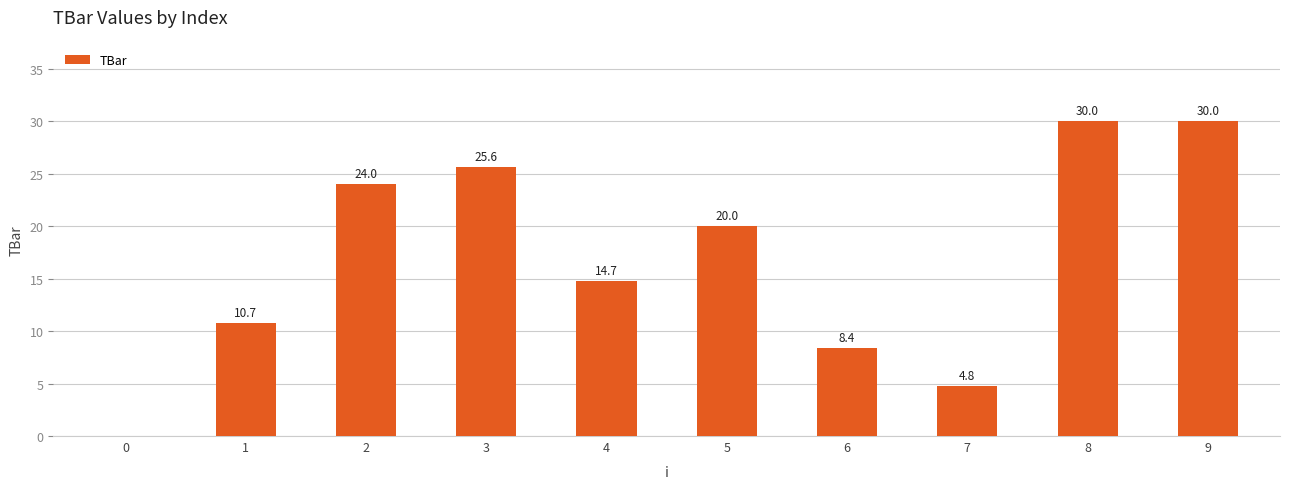

What is the sum of the values at 7 and 9?

34.8